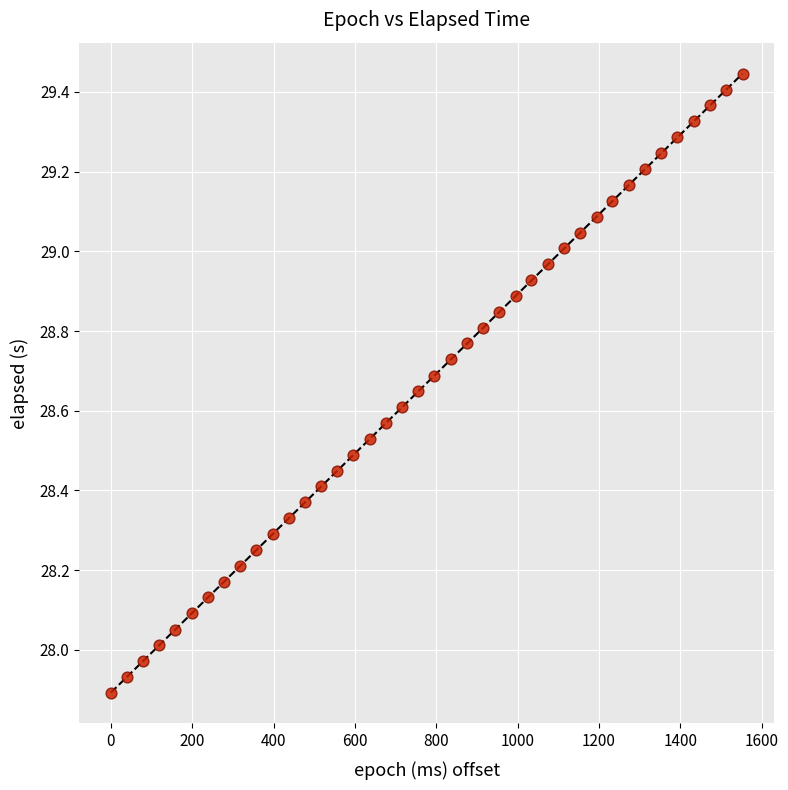

What is the range of Y values (max minus min)?

1.6